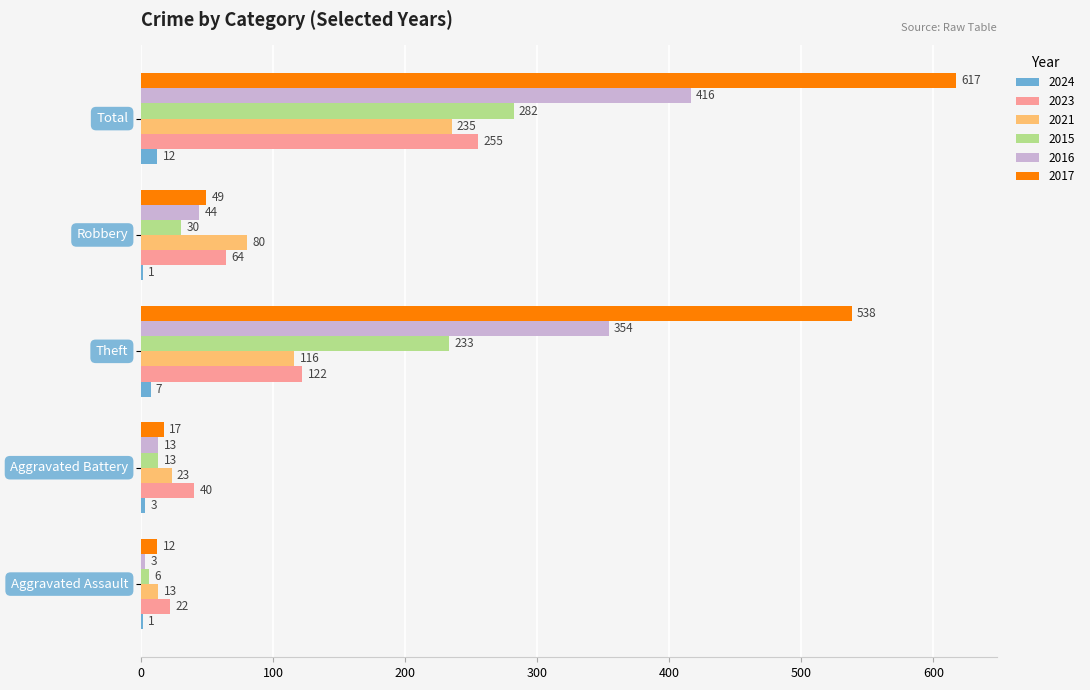

What is the sum of all 2016 values?

830